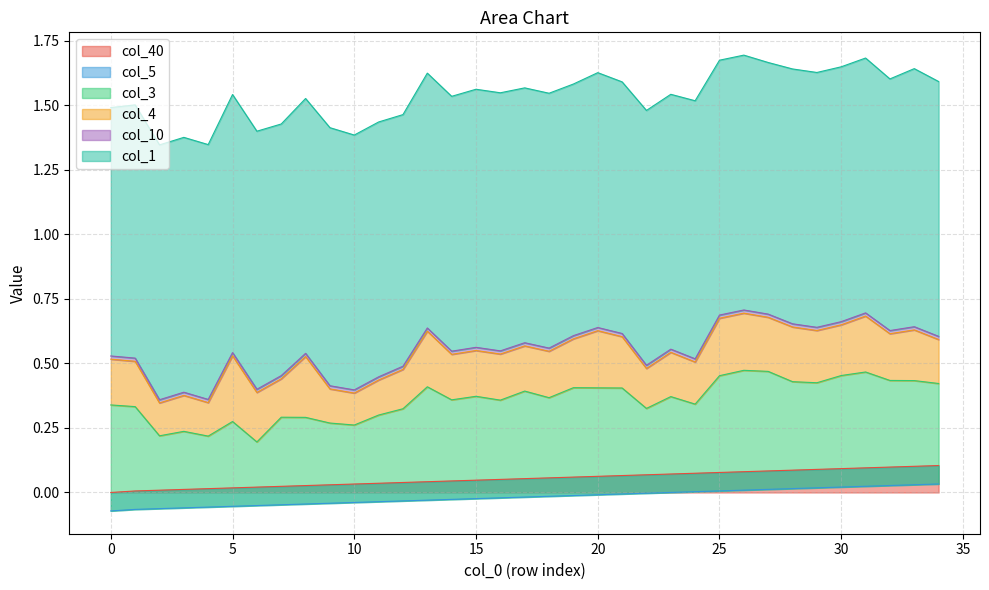

At which category is the sum across all series the highest?

26